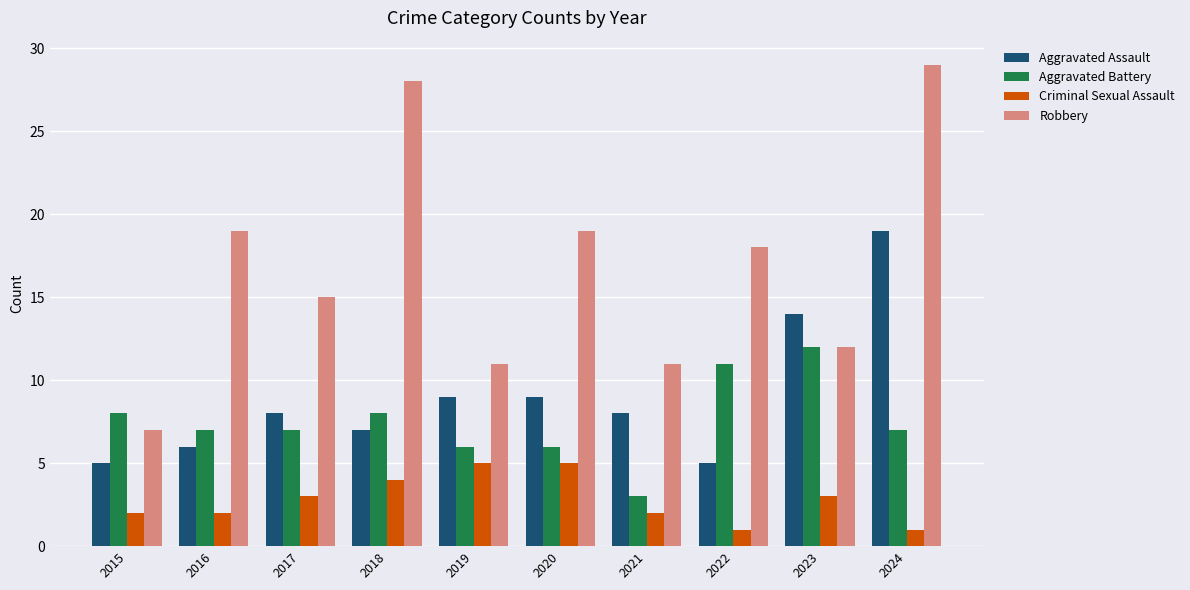

Rank the series by their maximum value, from lowest to highest.

Criminal Sexual Assault, Aggravated Battery, Aggravated Assault, Robbery